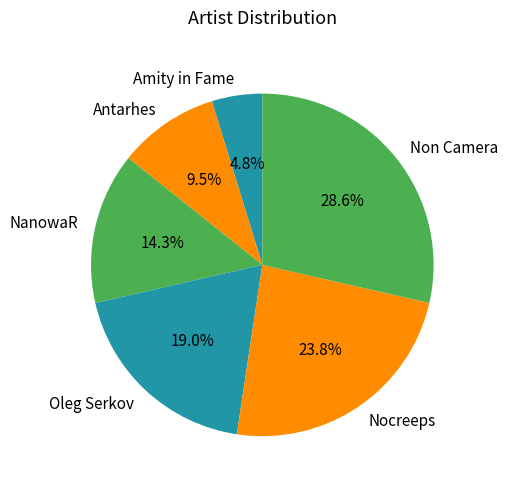

Do Nocreeps and Non Camera together represent more than half of the pie?

Yes